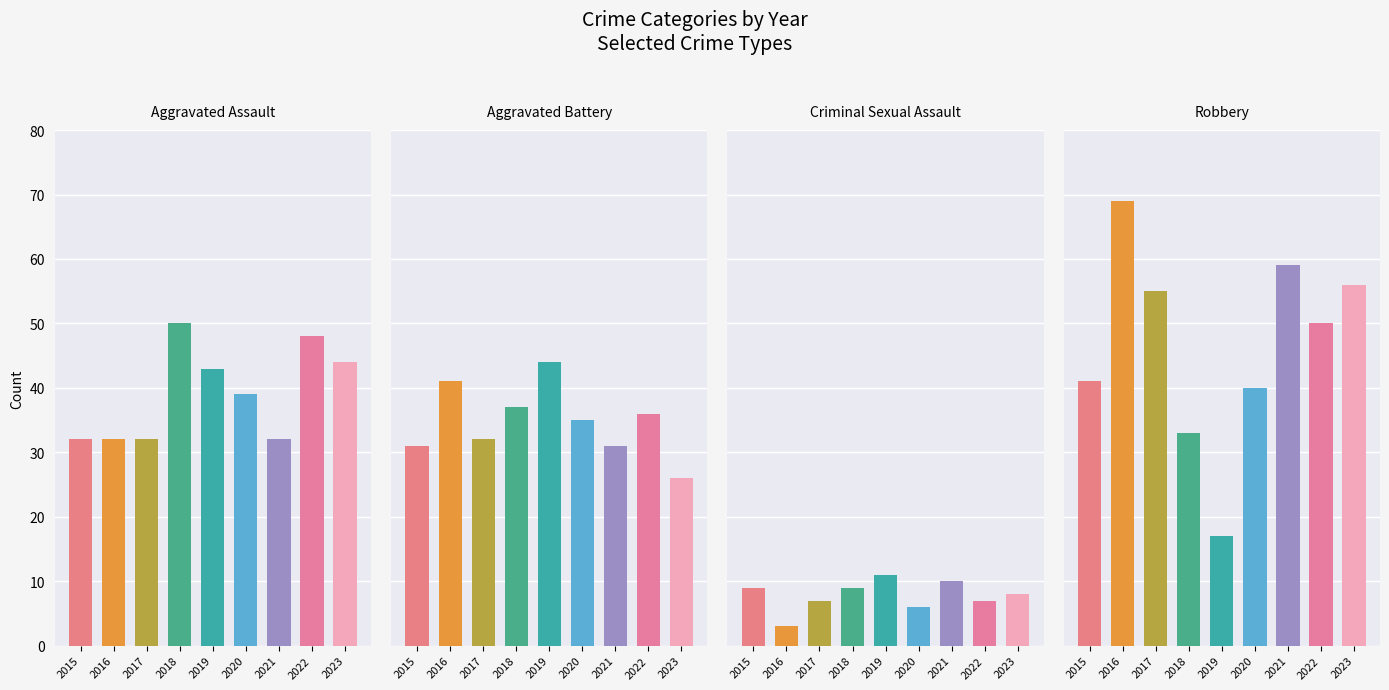

Reading right to left, list all the values displayed in this chart.

Aggravated Assault: 2023=44	2022=48	2021=32	2020=39	2019=43	2018=50	2017=32	2016=32	2015=32
Aggravated Battery: 2023=26	2022=36	2021=31	2020=35	2019=44	2018=37	2017=32	2016=41	2015=31
Criminal Sexual Assault: 2023=8	2022=7	2021=10	2020=6	2019=11	2018=9	2017=7	2016=3	2015=9
Robbery: 2023=56	2022=50	2021=59	2020=40	2019=17	2018=33	2017=55	2016=69	2015=41